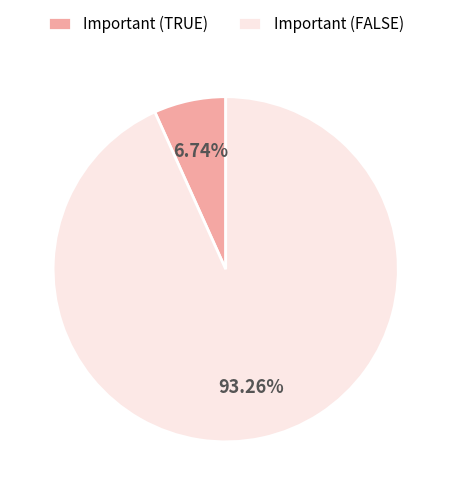

Is there any slice that represents more than half of the pie?

Yes